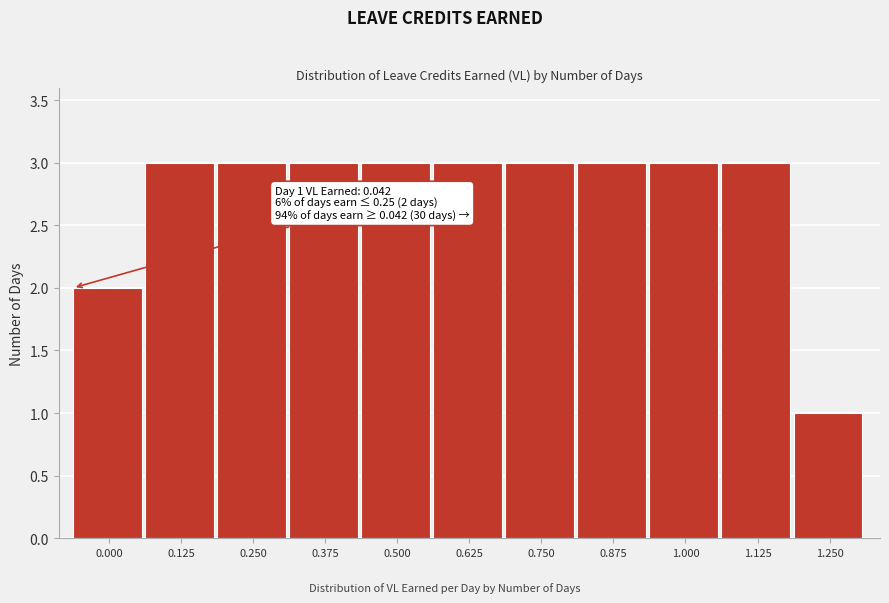

Reading left to right, list all the values displayed in this chart.

0.000=2	0.125=3	0.250=3	0.375=3	0.500=3	0.625=3	0.750=3	0.875=3	1.000=3	1.125=3	1.250=1